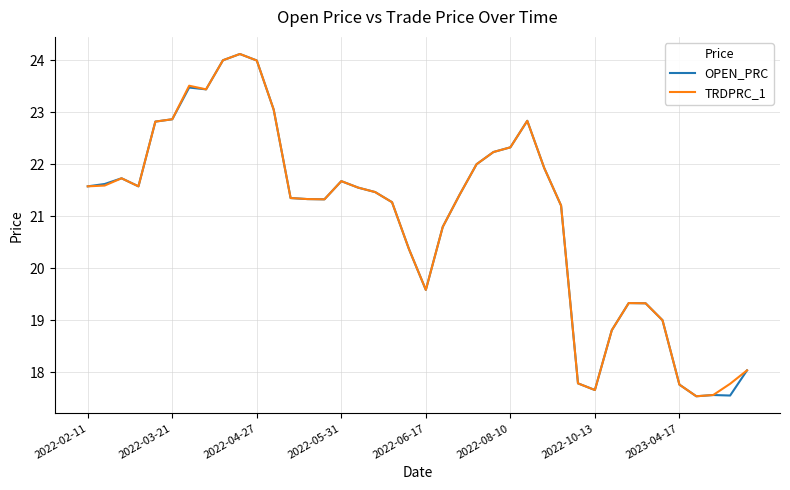

What is the minimum value shown in the chart?

17.5